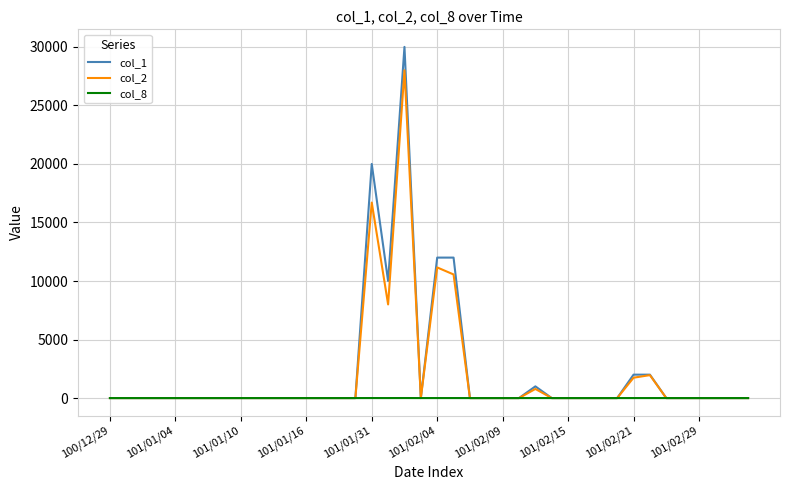

Which series has the largest range (max minus min)?

col_1